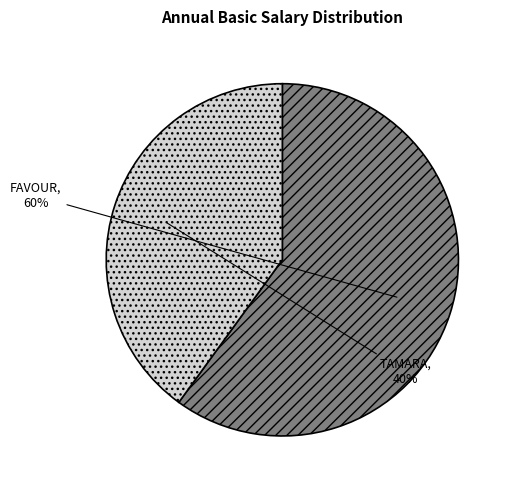

True or false: TAMARA accounts for 40% of the total.

True